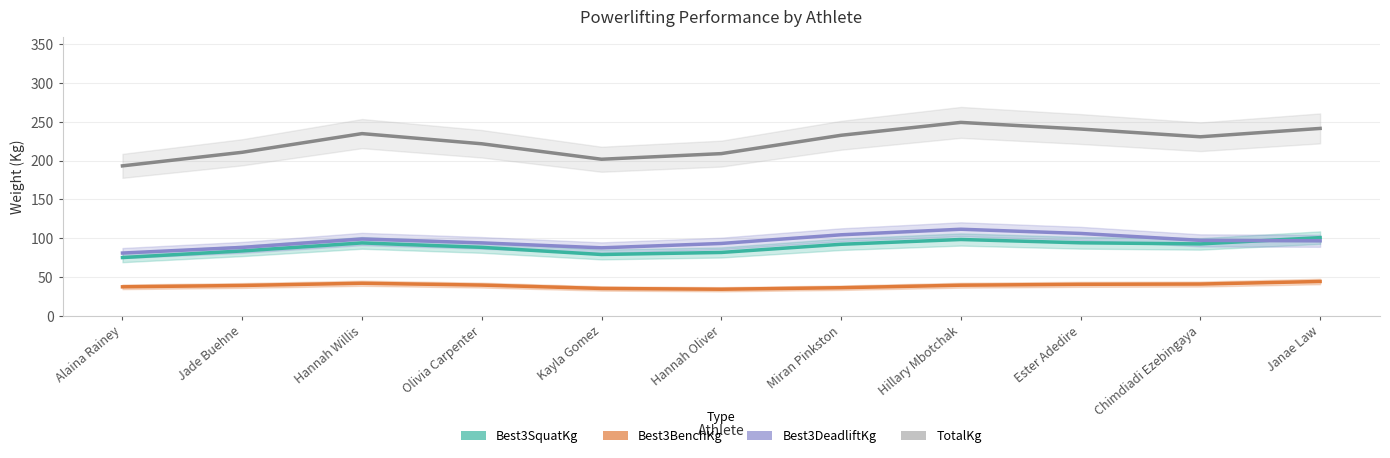

What is the label of the 2nd point from the right?

Chimdiadi Ezebingaya